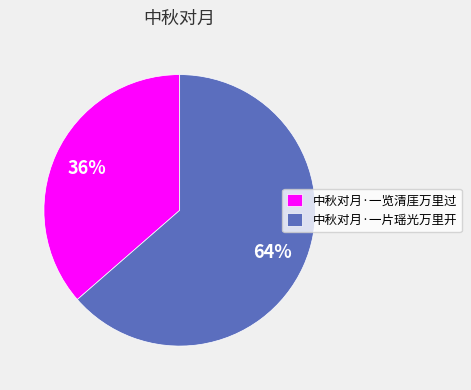

Is it true that 中秋对月·一览清厓万里过 is 36% of the pie?

True